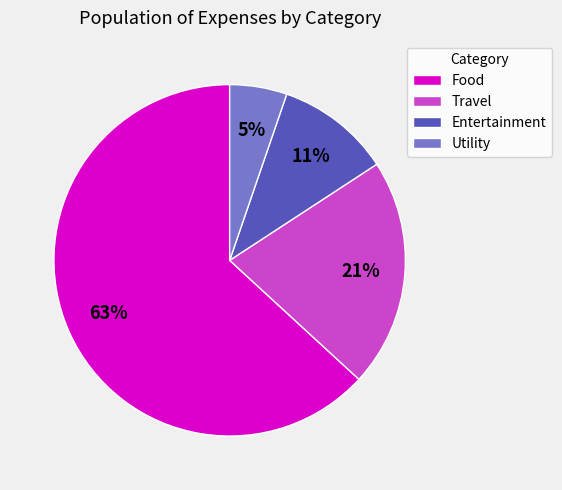

Do Food and Travel together represent more than half of the pie?

Yes